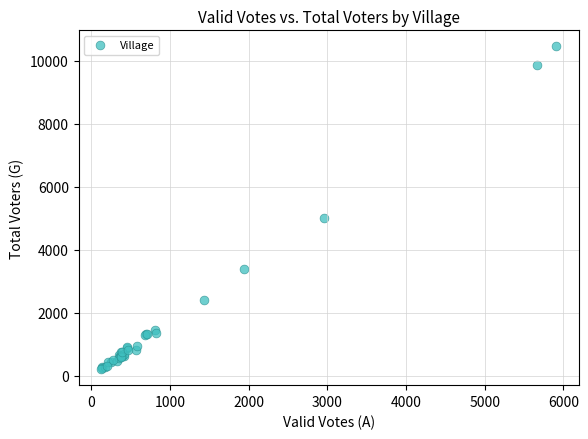

What Y value in the scatter plot is closest to 5335?

5010